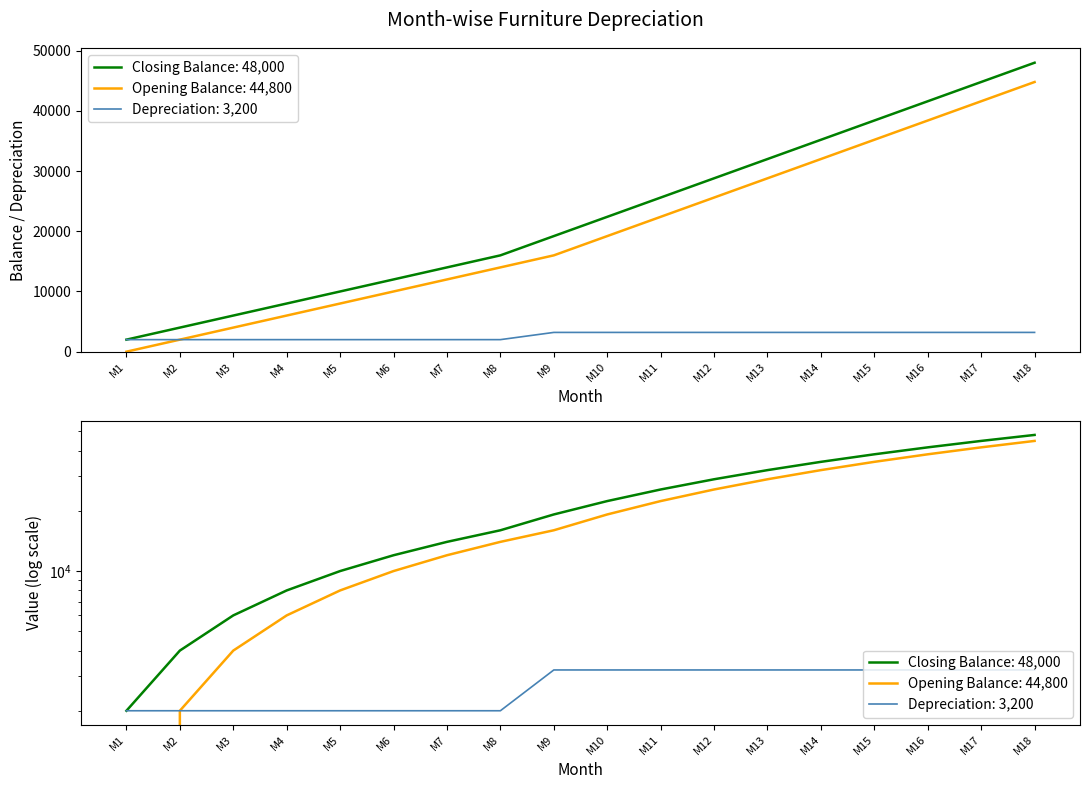

True or false: Closing Balance - Furniture has a value of 21403 at M16.

False